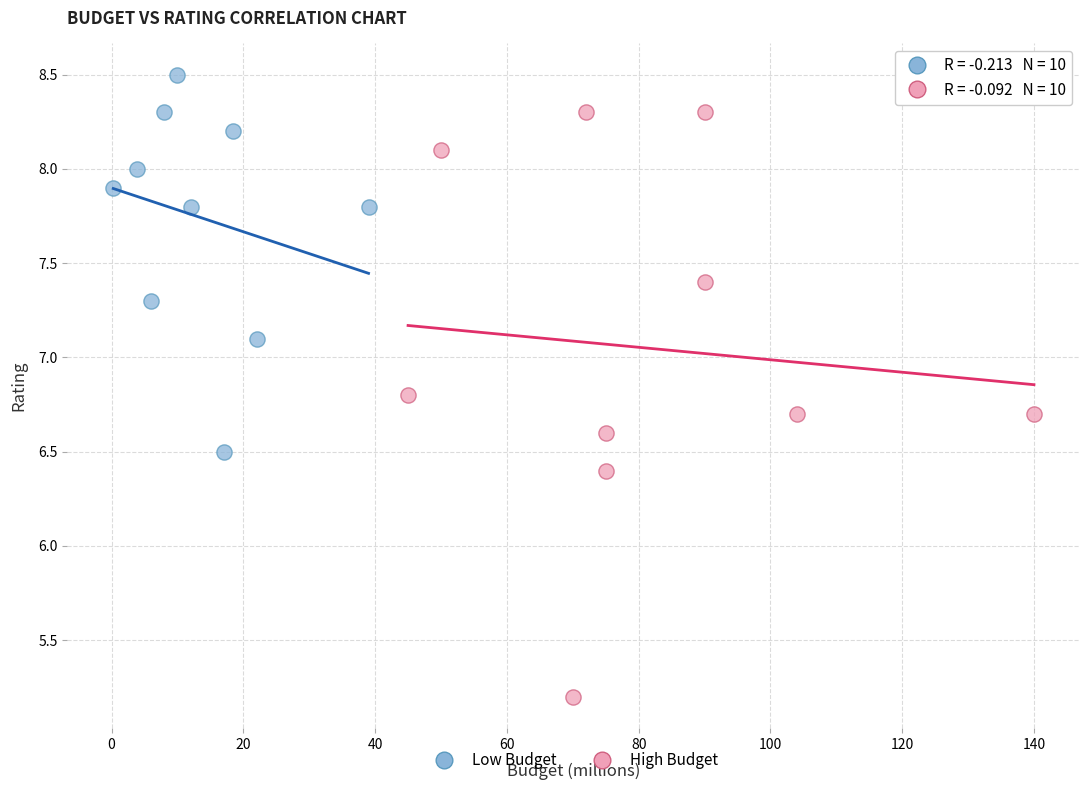

Which series reaches the minimum Y coordinate?

High Budget